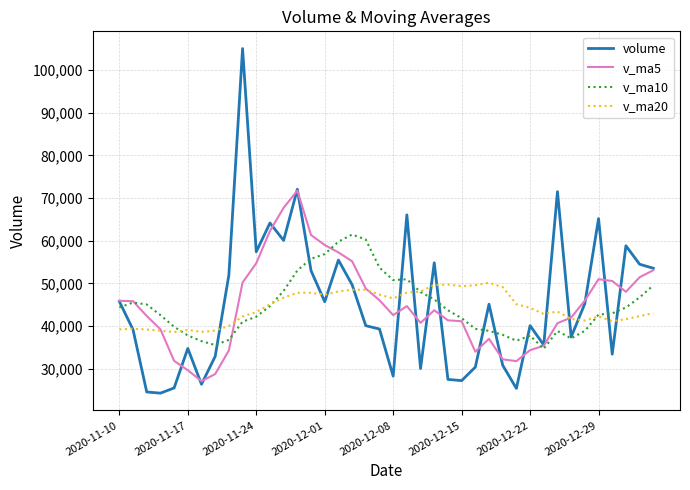

What is the difference between the second highest and second lowest values in the volume series?

47531.0